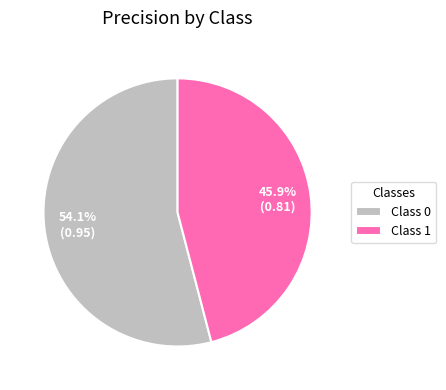

What percentage is NOT represented by Class 1?

54.1%